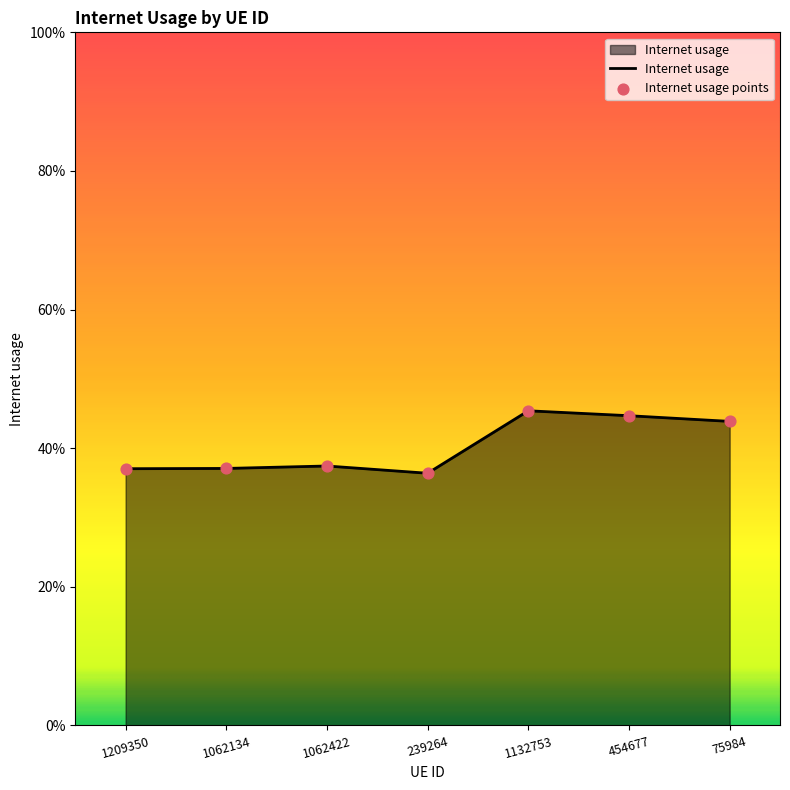

What is the change in value from 1062422 to 1132753?

+0.1